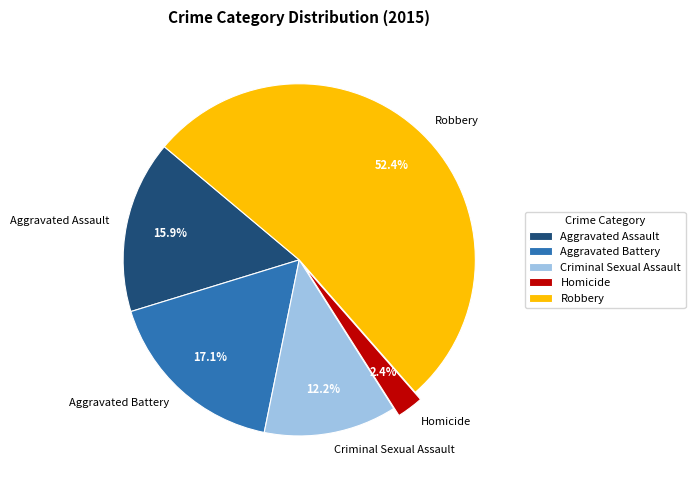

What percentage is NOT represented by Criminal Sexual Assault?

87.8%